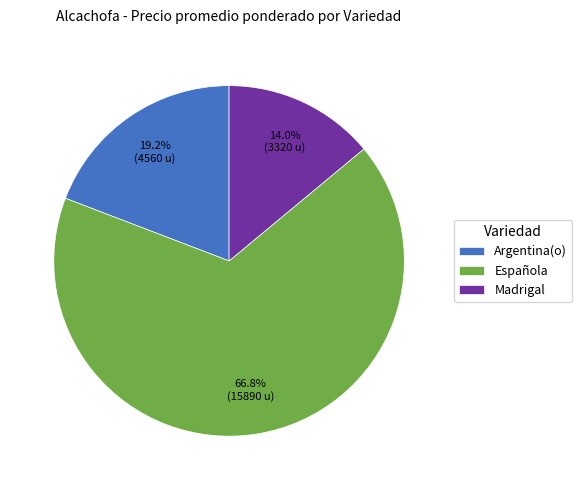

Does Argentina(o) represent more than half of the total?

No